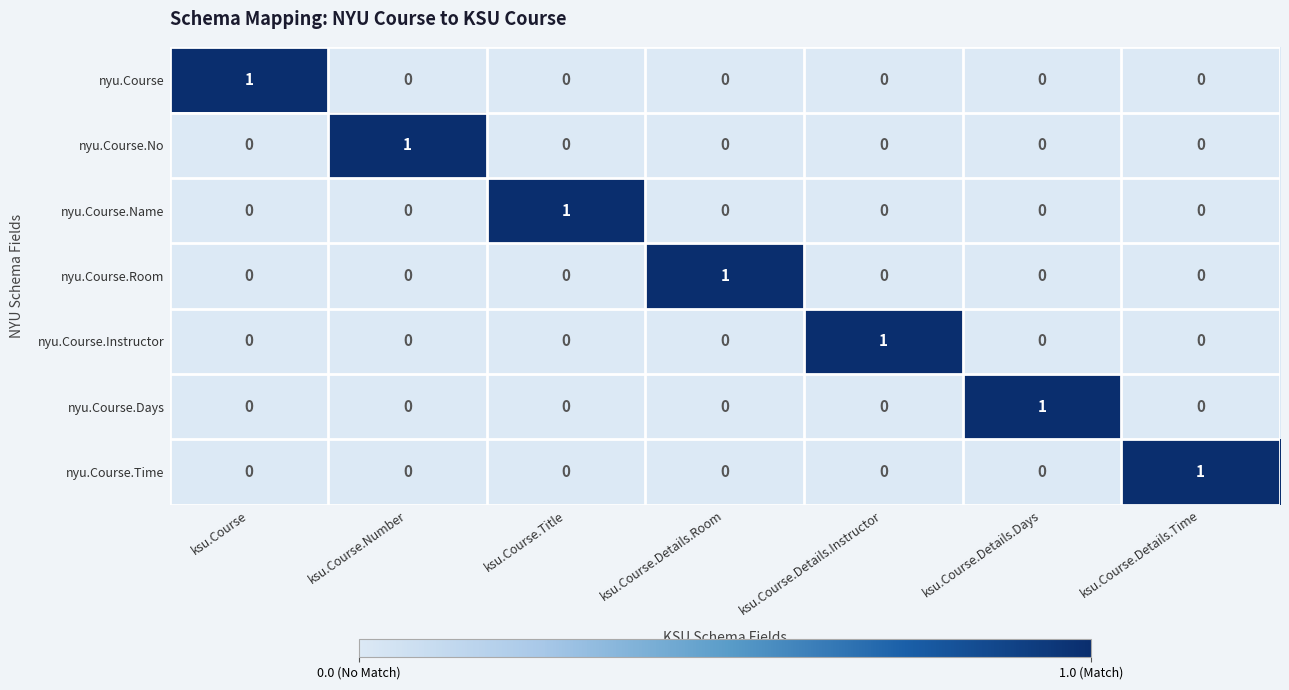

How many values in the nyu.Course.Time series exceed 0?

1